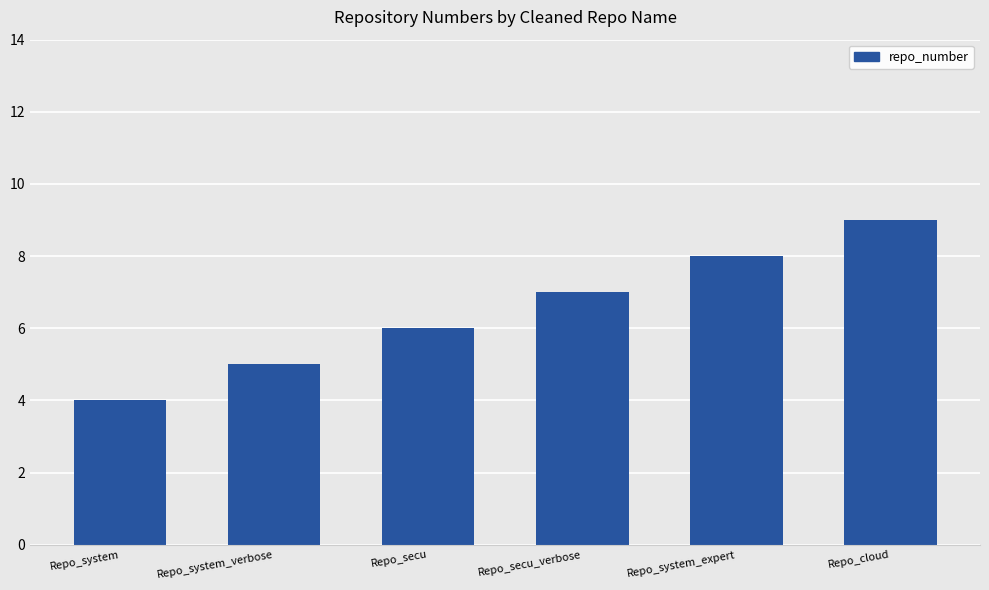

How many distinct data groups are displayed?

1